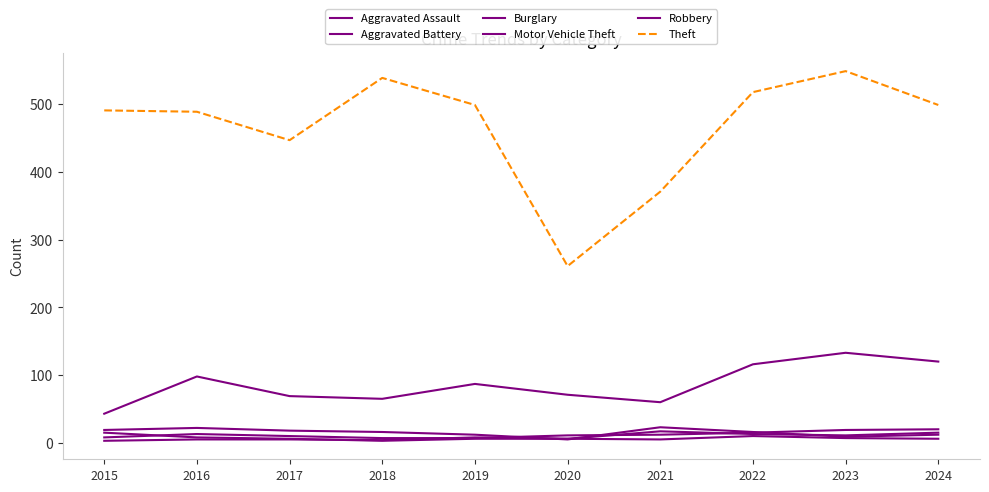

What is the sum of the Motor Vehicle Theft values at 2022 and 2017?

185